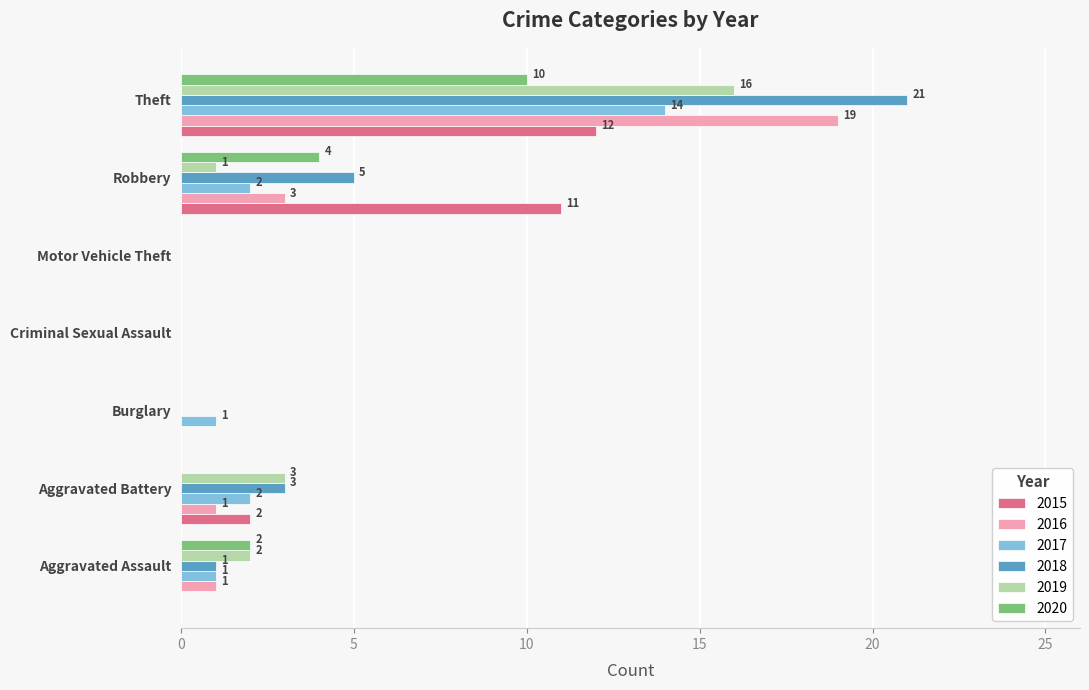

At which category is the sum across all series the highest?

Theft